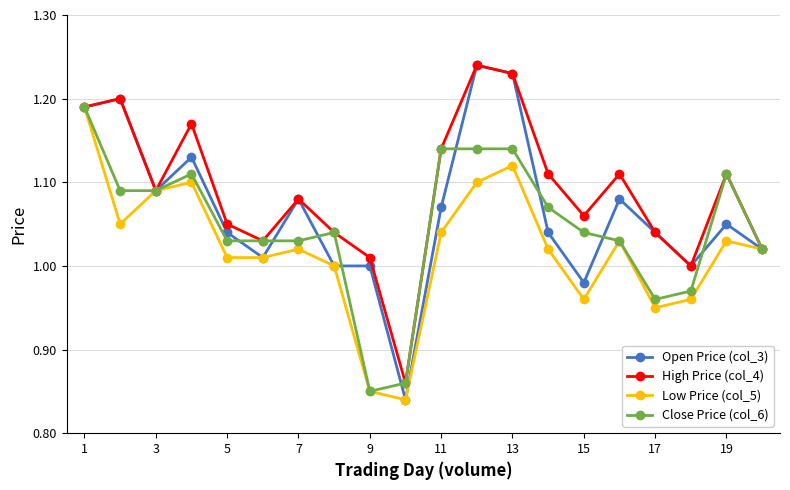

True or false: Low Price (col_5) has more than 2 points higher than both neighbors.

True